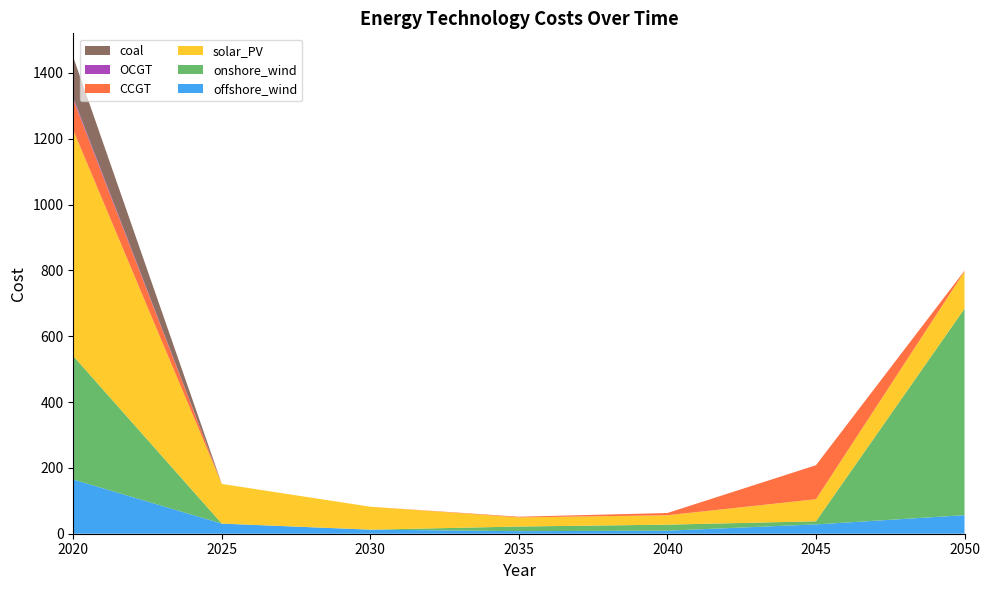

Reading right to left, what are all the values shown in this chart?

offshore_wind: 2050=56.3	2045=28.3	2040=9.3	2035=7.8	2030=12.4	2025=30.8	2020=164.7
onshore_wind: 2050=627.4	2045=9.5	2040=18.2	2035=14.0	2030=0.0	2025=0.0	2020=375.1
solar_PV: 2050=112.9	2045=67.1	2040=28.6	2035=27.8	2030=69.6	2025=120.5	2020=686.1
CCGT: 2050=2.3	2045=103.3	2040=6.8	2035=1.9	2030=0.0	2025=0.0	2020=93.4
OCGT: 2050=0.0	2045=0.0	2040=0.0	2035=0.0	2030=0.0	2025=0.0	2020=4.8
coal: 2050=0.0	2045=0.0	2040=0.0	2035=0.0	2030=0.0	2025=0.0	2020=123.9